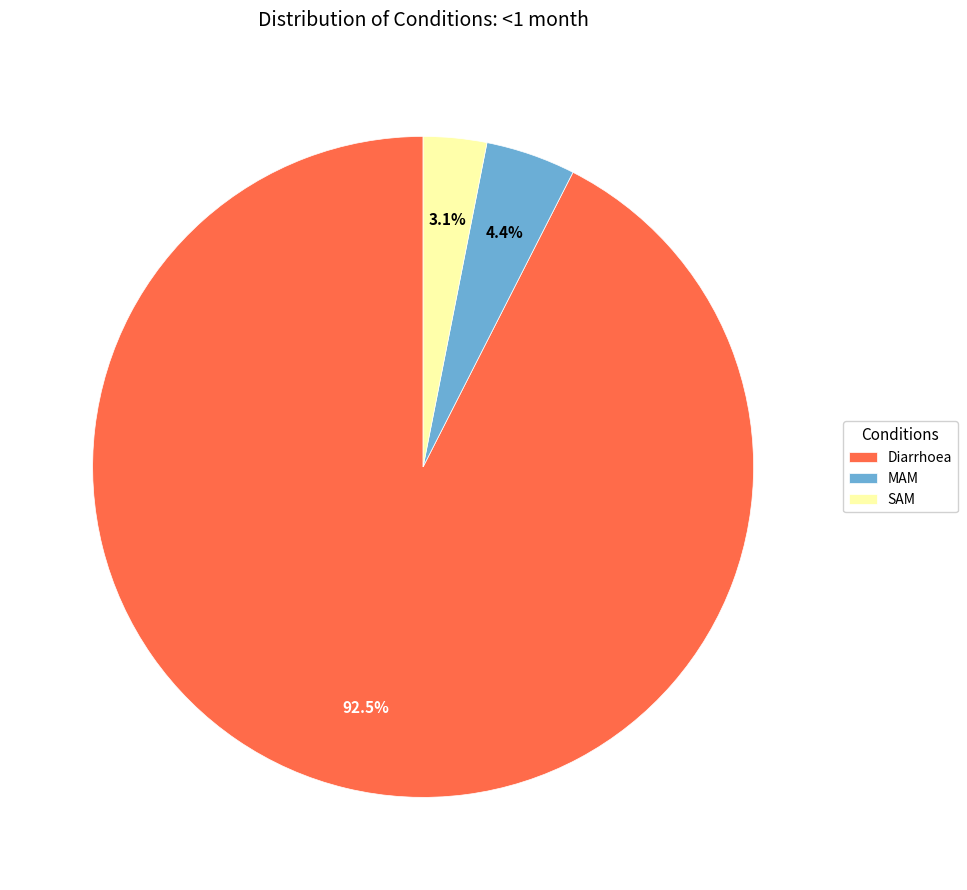

Does SAM account for over 50% of the chart?

No